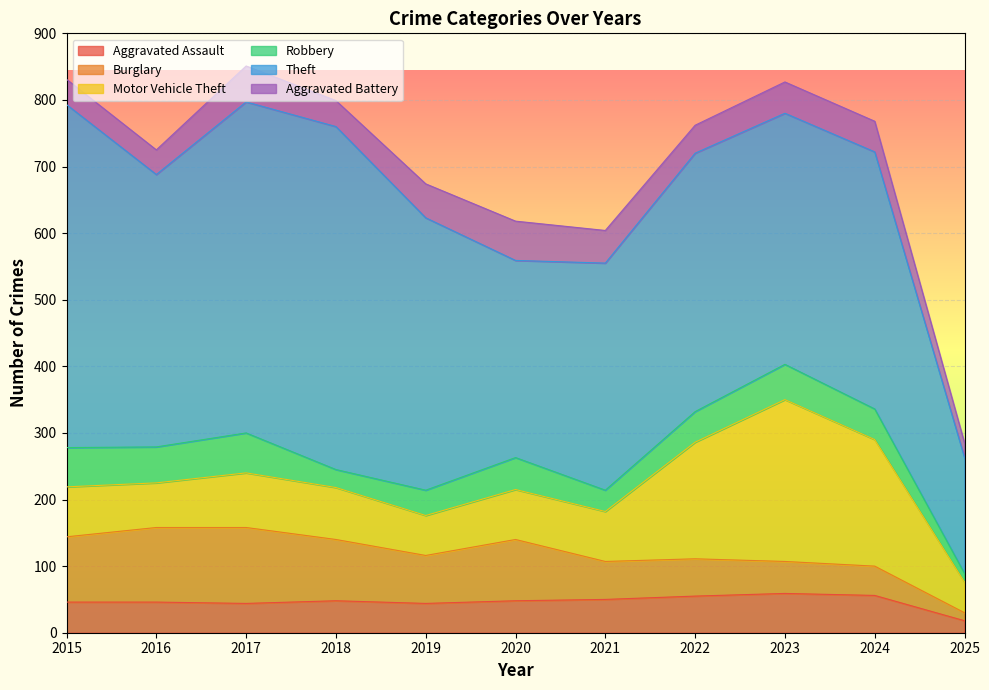

List the labels in order of Aggravated Battery value, smallest first.

2025, 2016, 2015, 2018, 2022, 2024, 2023, 2021, 2019, 2017, 2020